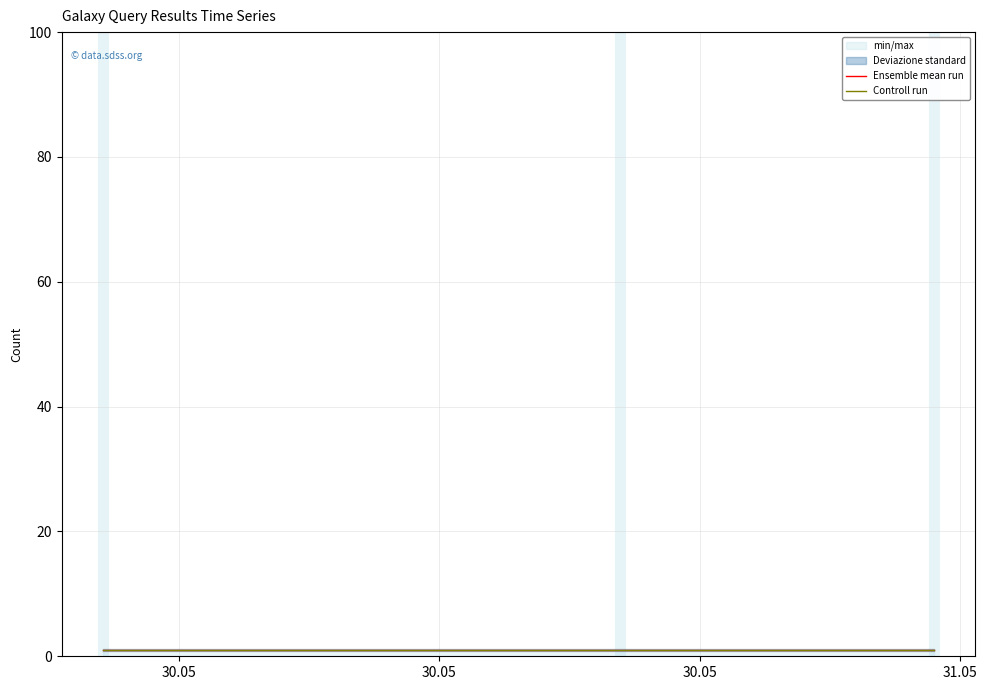

What is the value of the Ensemble mean run point at the 1st from the left?

1.0